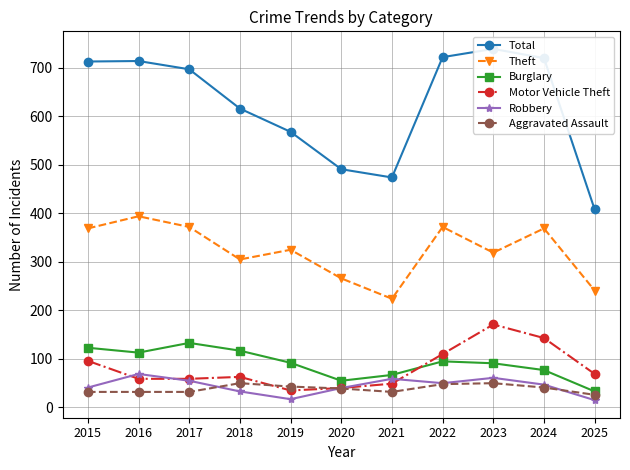

Is this an area chart (filled region under the line)?

No